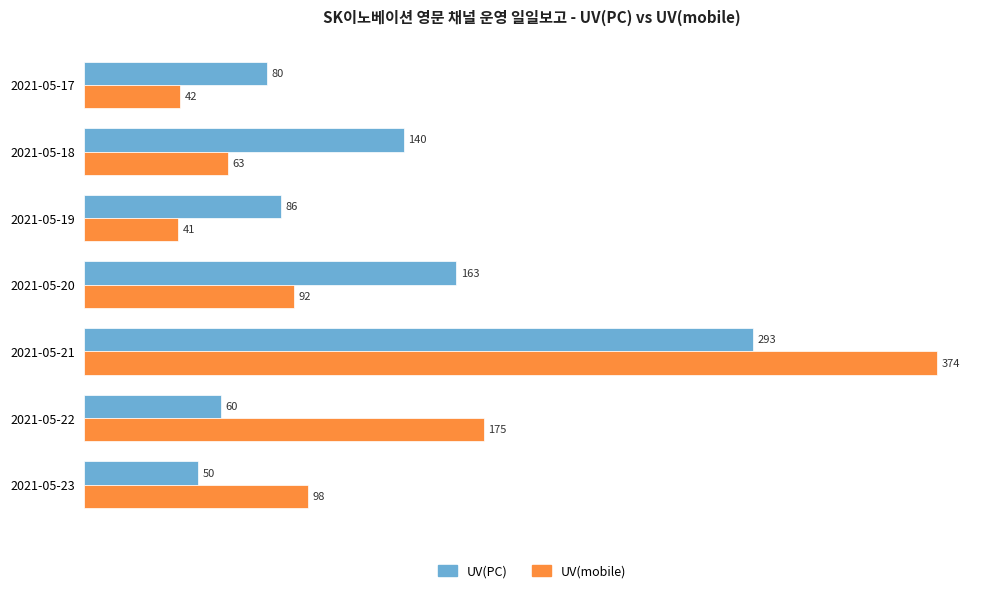

The value of UV(mobile) at 2021-05-18 is 111. True or false?

False